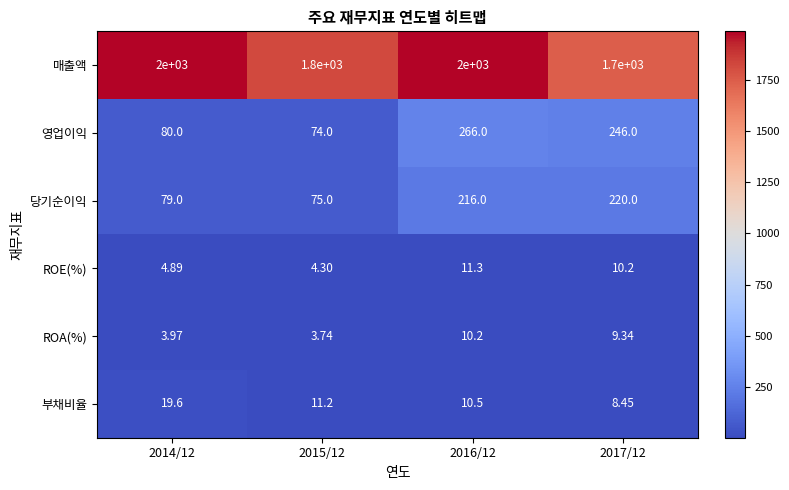

Rank the series at 2014/12 from highest to lowest value.

매출액, 영업이익, 당기순이익, 부채비율, ROE(%), ROA(%)